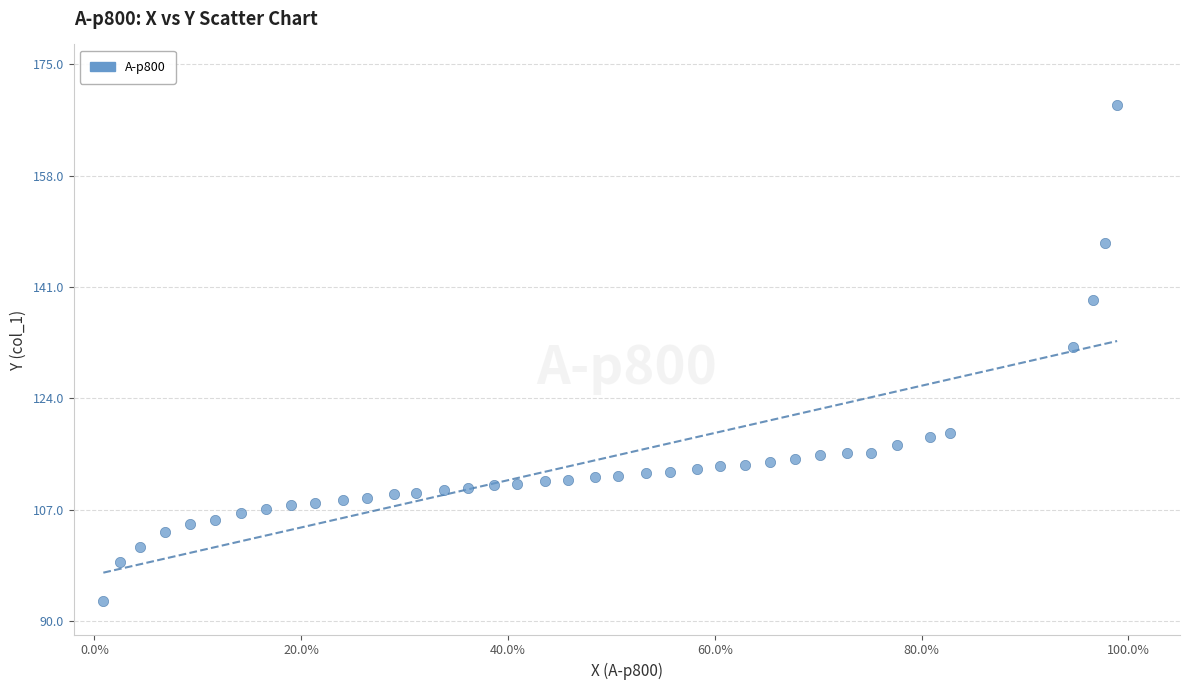

What Y value in the scatter plot is closest to 130?

131.8